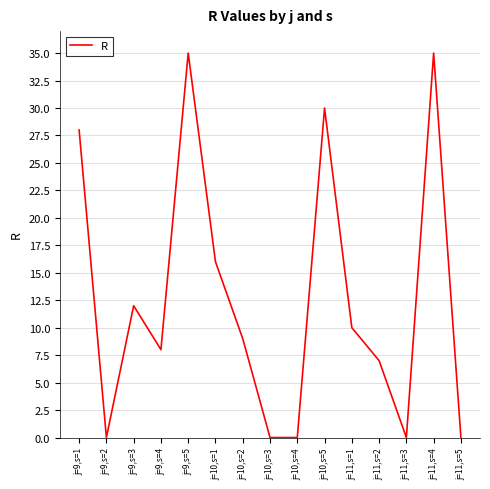

Where is the data nearest to the value 17?

j=10,s=1